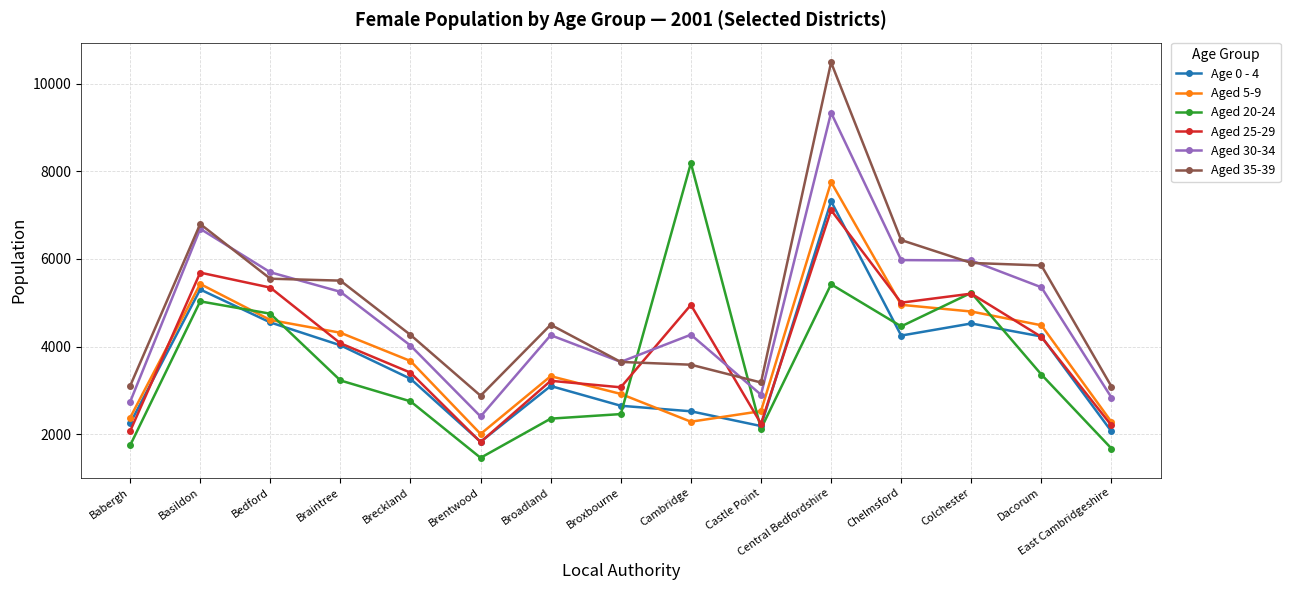

Which series has the widest spread of values?

Aged 35-39